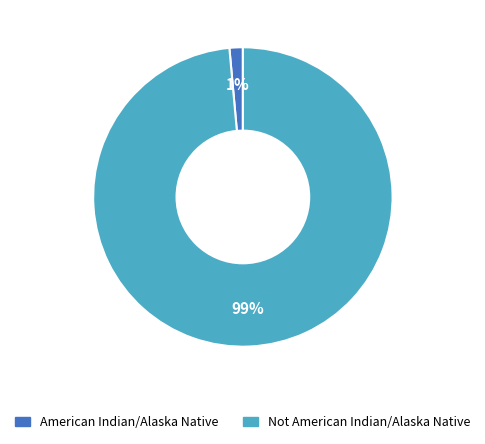

Which category has the smallest portion of the pie?

American Indian/Alaska Native